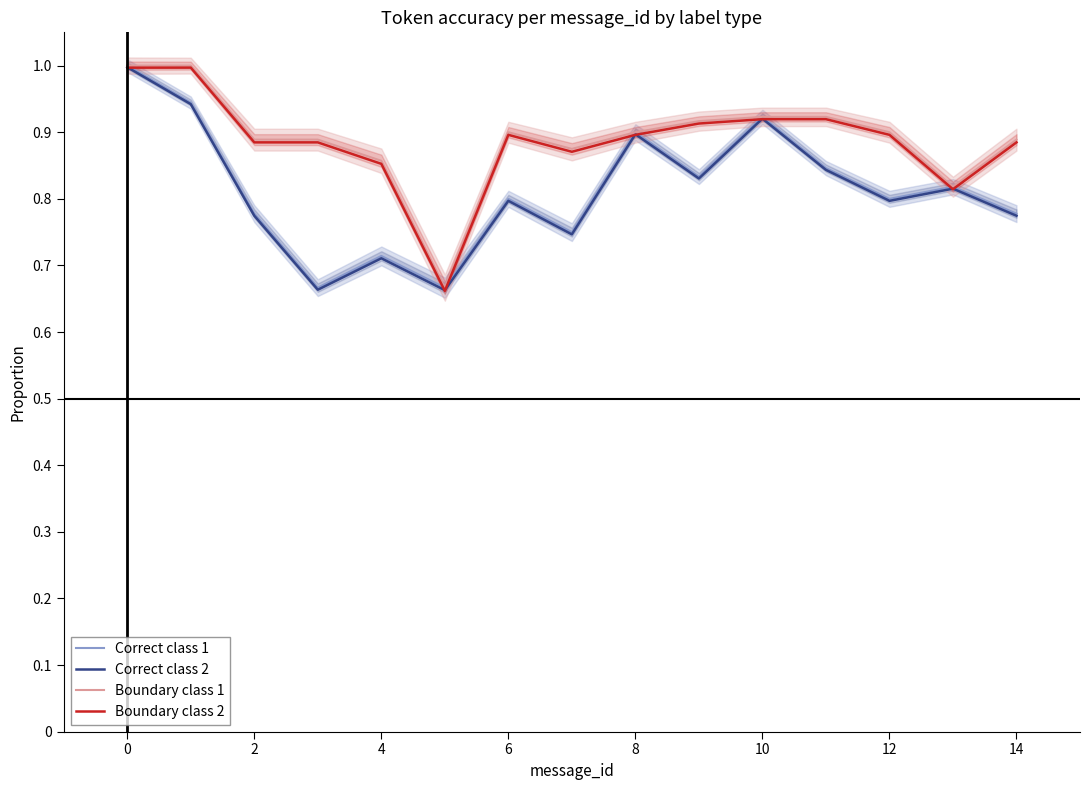

True or false: Correct class 2 has a value of 1.4 at 12.

False